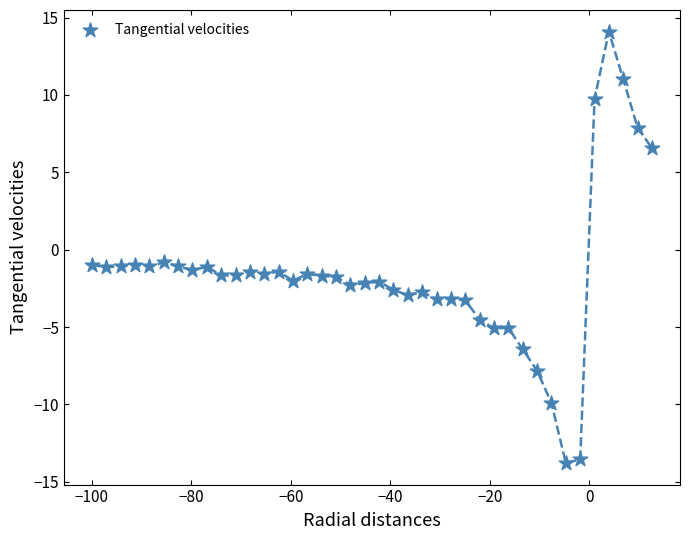

What is the range of Y values (max minus min)?

27.9